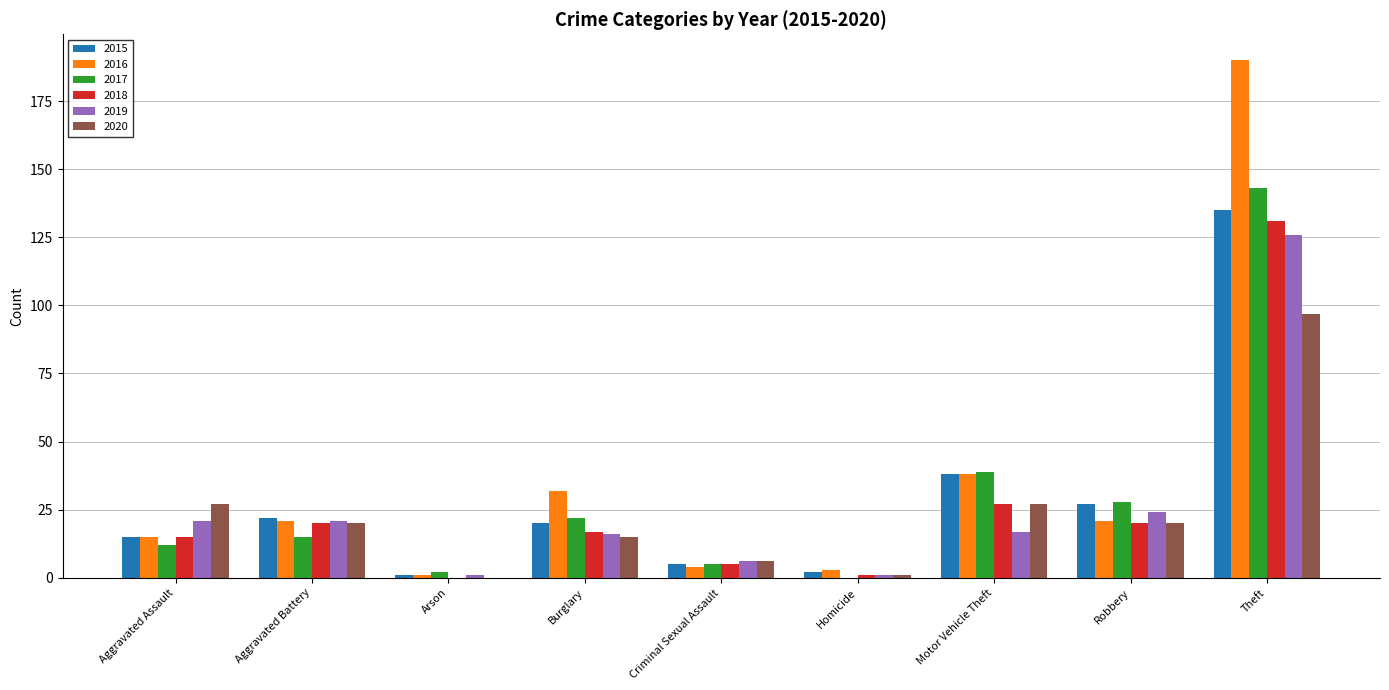

What is the maximum value for 2019?

126